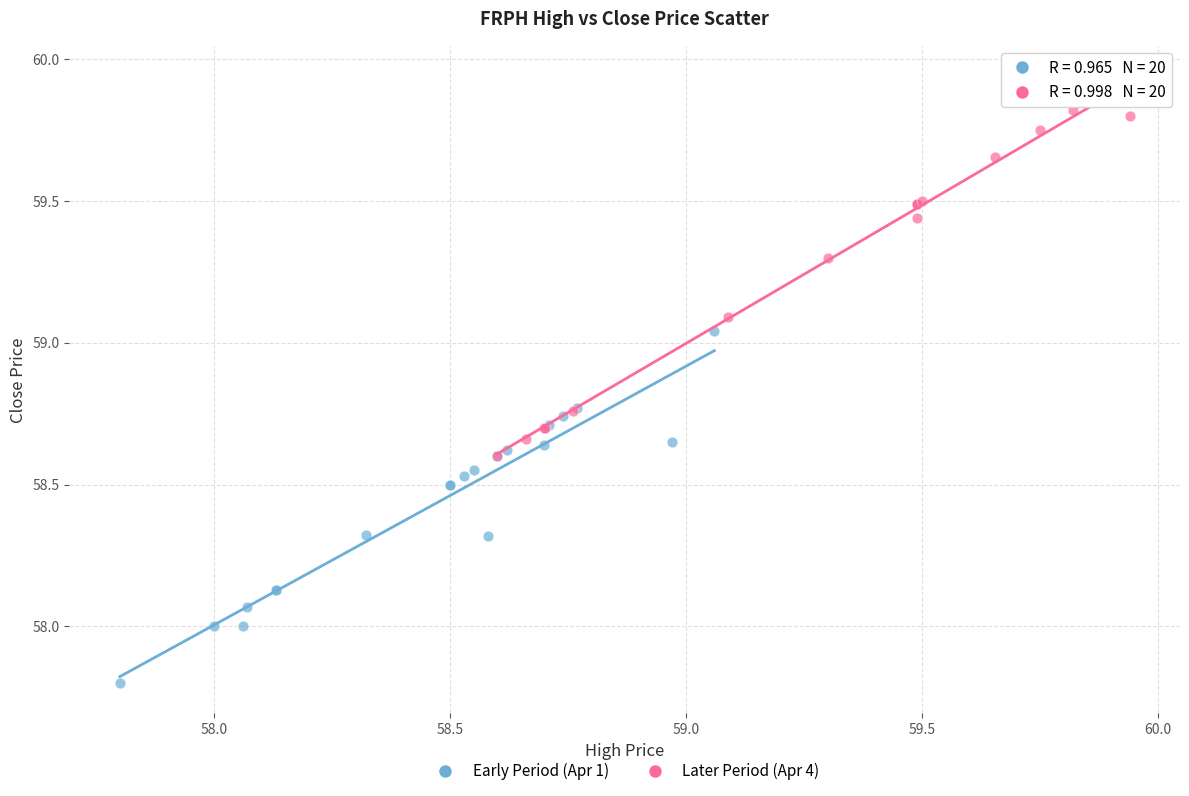

Which series reaches the maximum Y coordinate?

Later Period (Apr 4)